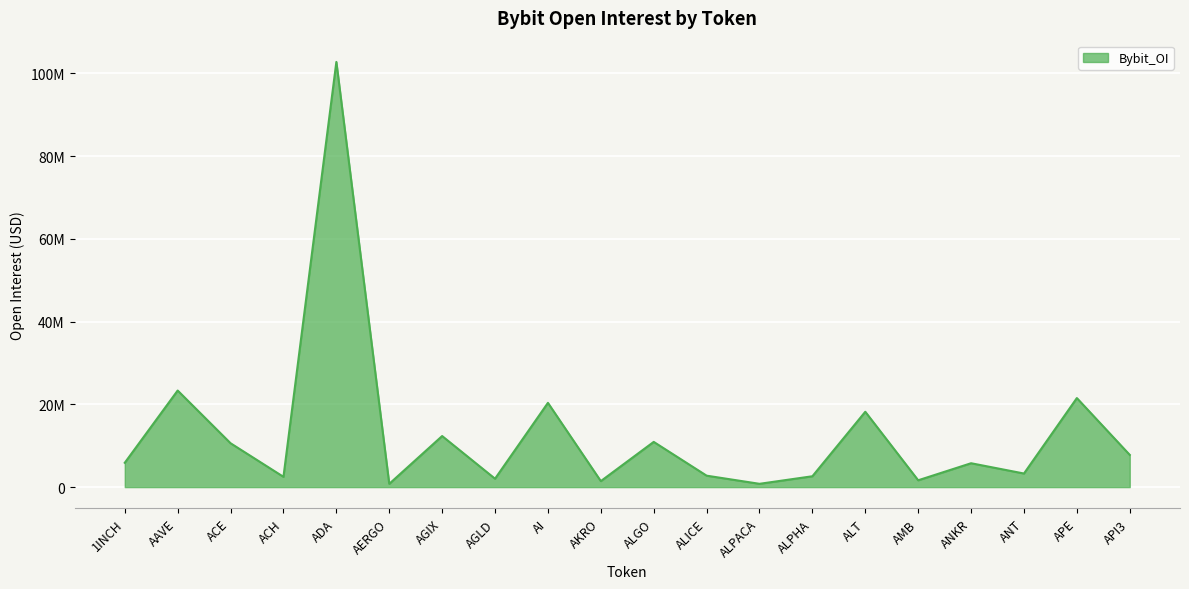

Read the value at ADA, to the nearest 10.

102793430